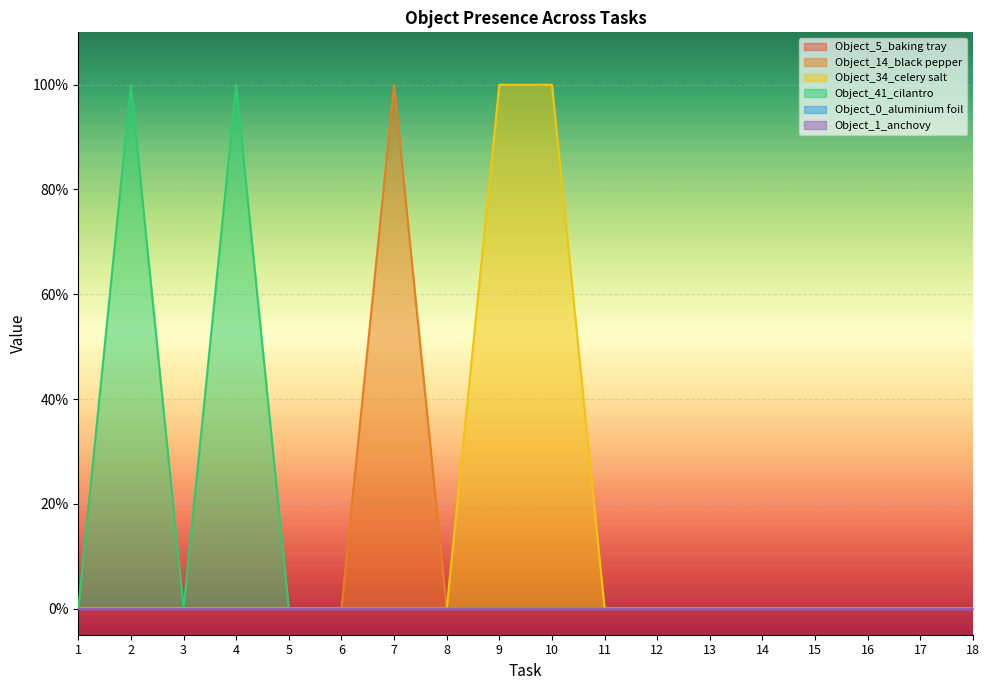

What is the maximum value for Object_14_black pepper?

1